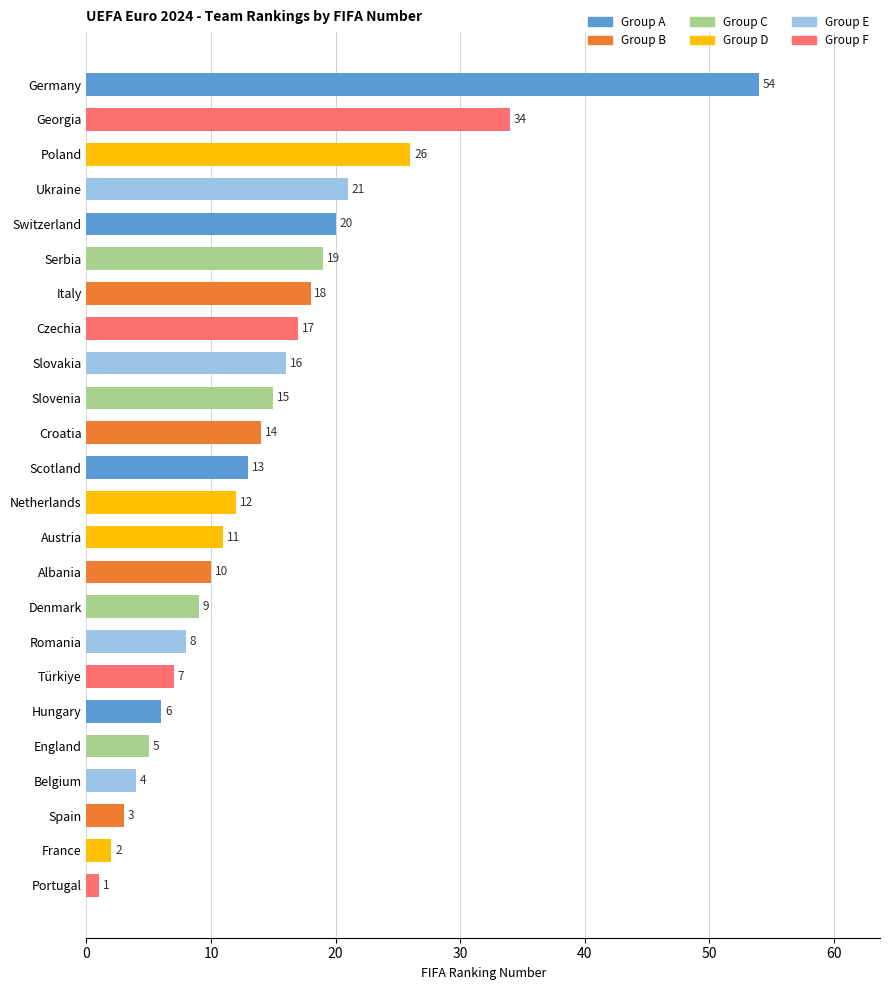

What is the sum of all values?

345